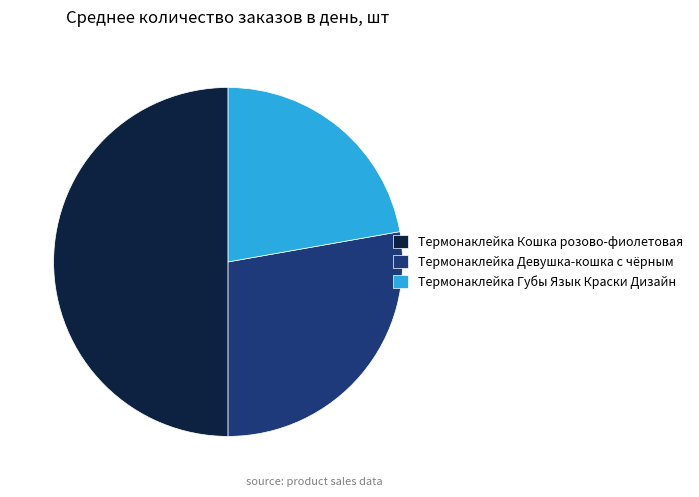

Which slice is the smallest?

Термонаклейка Губы Язык Краски Дизайн